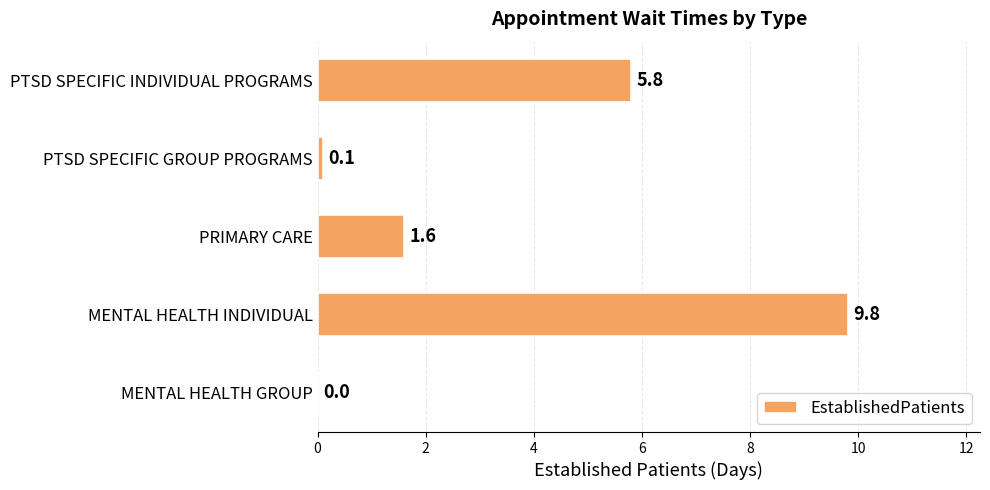

What is the change in value from MENTAL HEALTH GROUP to PTSD SPECIFIC GROUP PROGRAMS?

+0.1